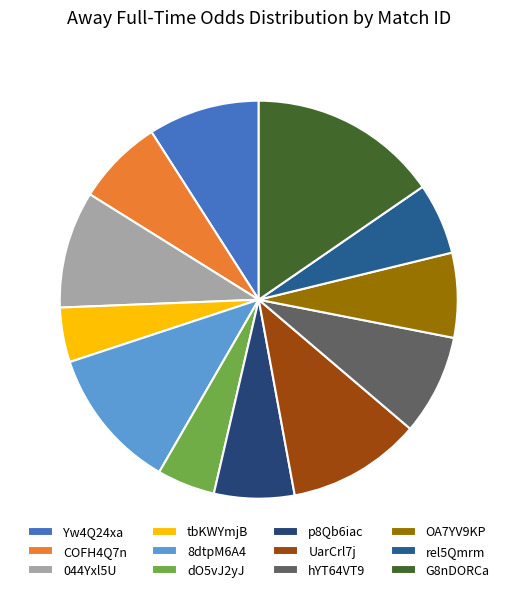

Count the number of slices in the pie.

12